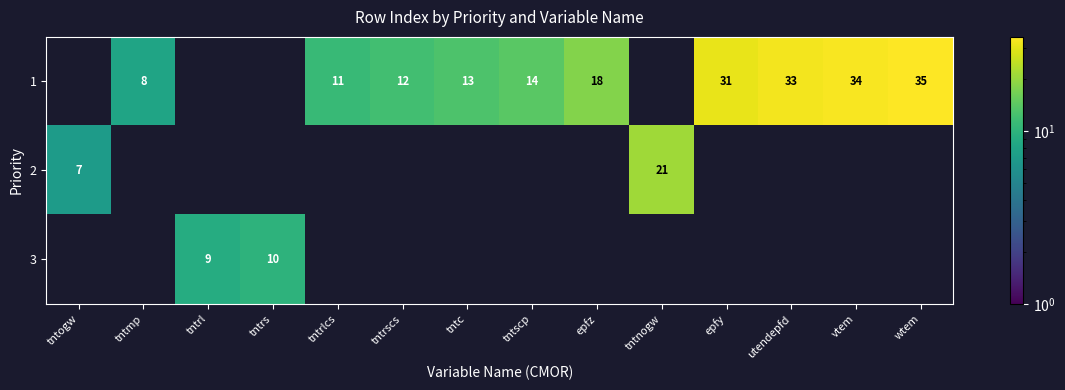

The value of 2 at tntnogw is 34. True or false?

False